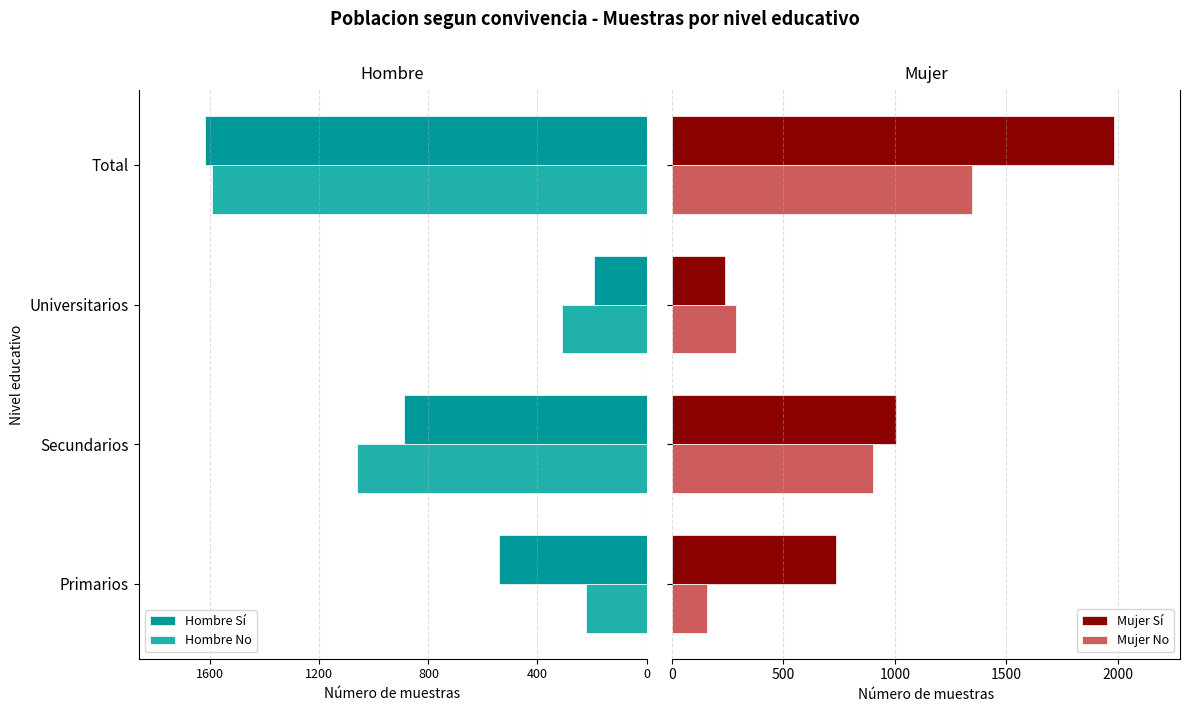

What is the value of the Mujer Sí bar at the 4th from the left?

1981